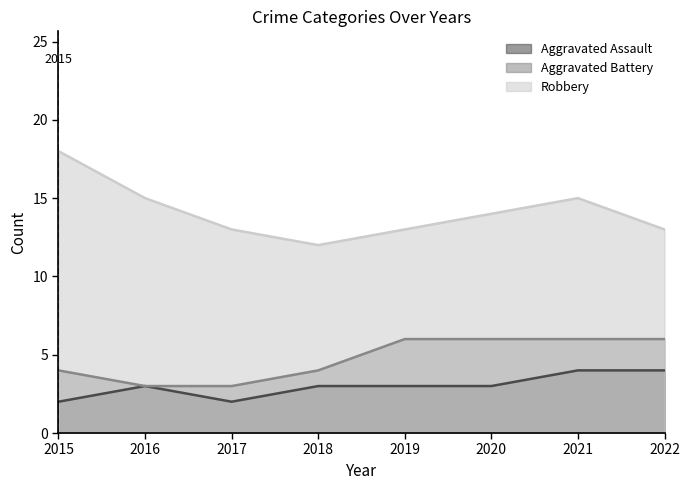

Rank the series at 2017 from lowest to highest value.

Aggravated Assault, Aggravated Battery, Robbery